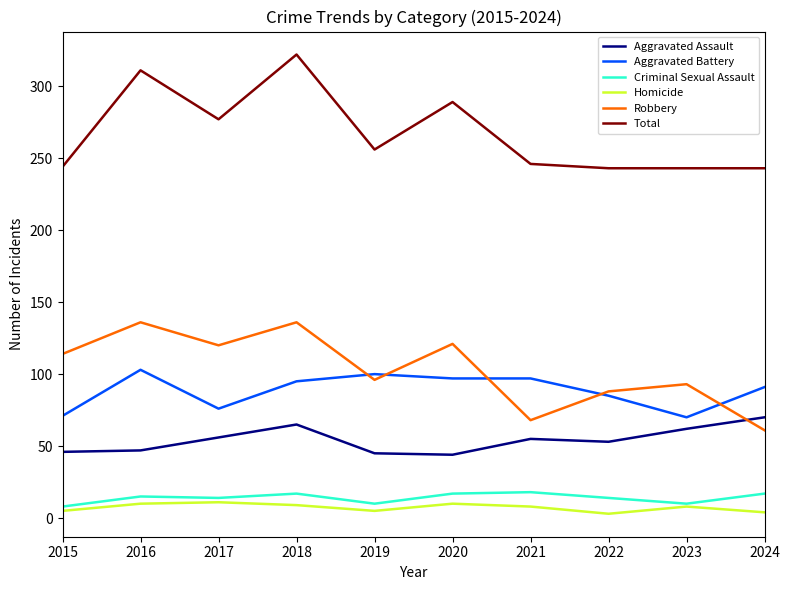

Is the value of Total at 2022 greater than the value of Robbery at 2018?

Yes